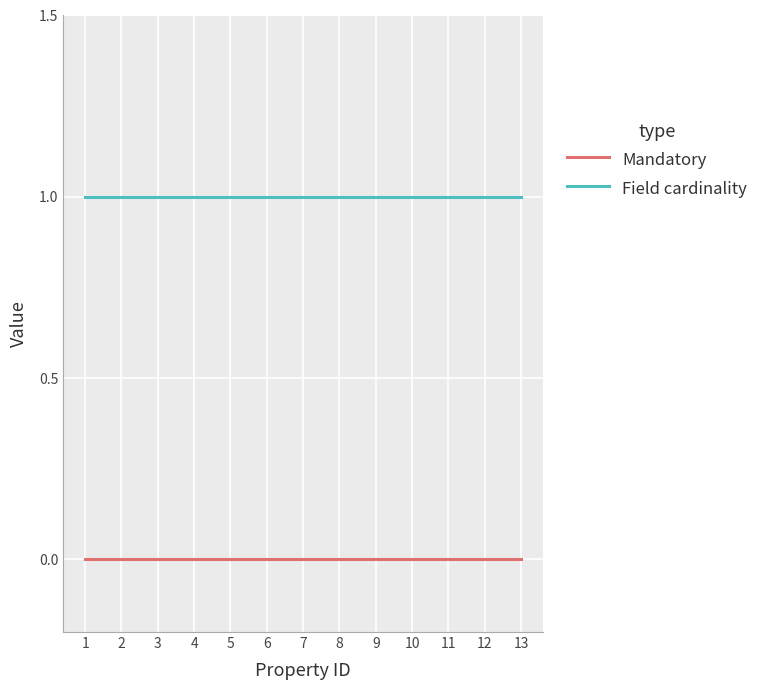

What is the difference between the highest and lowest values at 11?

1